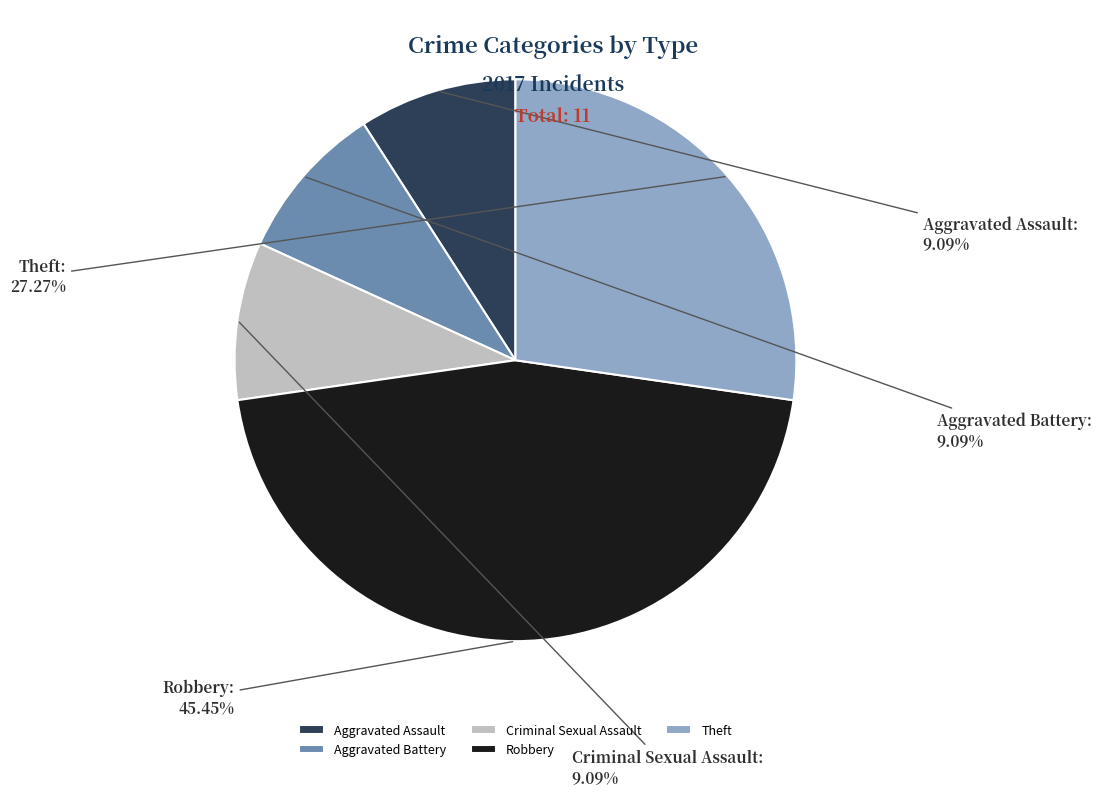

How many segments does this pie chart have?

5